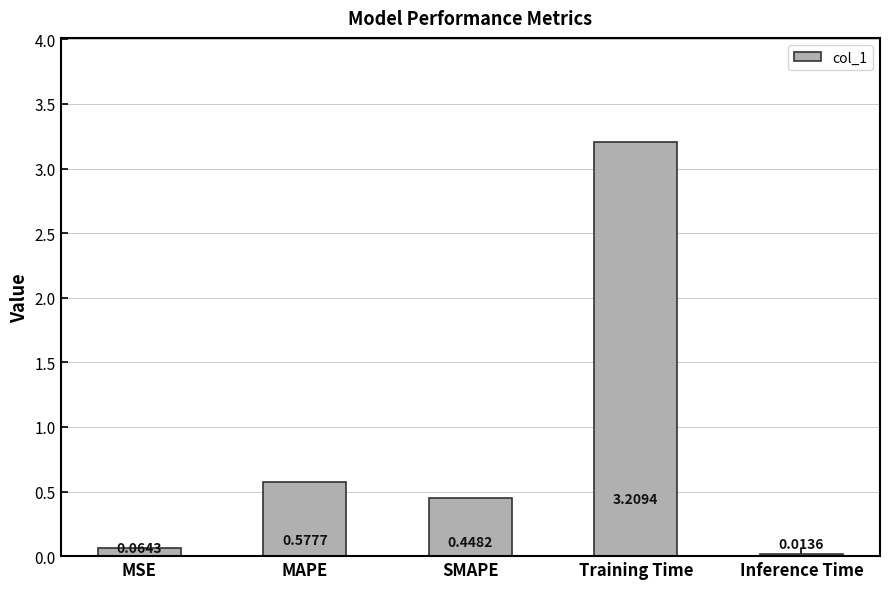

What is the change in value from MSE to Training Time?

+3.1